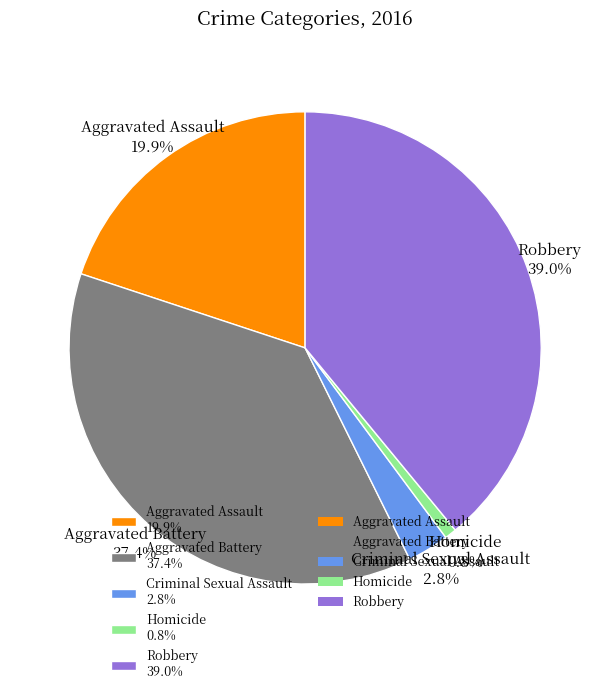

What portion of the pie excludes Aggravated Battery 37.4%?

62.6%